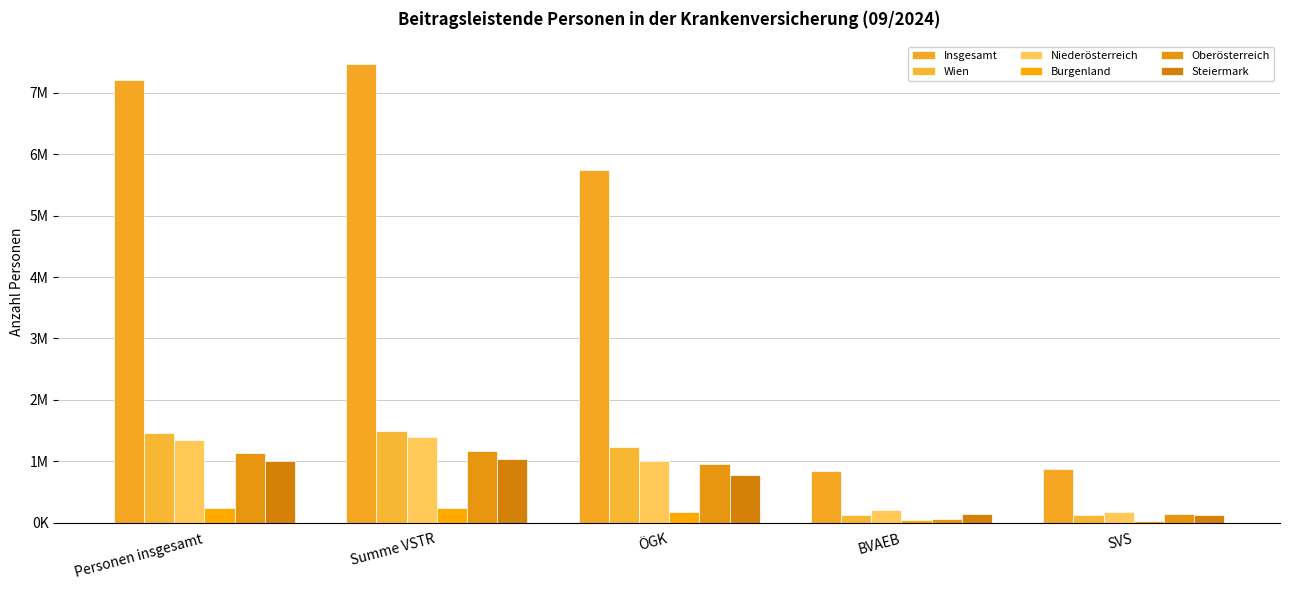

Reading left to right, extract all data points from this chart.

Insgesamt: 7213936	7467965	5751192	848406	868367
Wien: 1453750	1495055	1238421	131170	125464
Niederösterreich: 1345603	1403257	1012560	212655	178042
Burgenland: 234144	244579	176357	36353	31869
Oberösterreich: 1127459	1165258	960237	66218	138803
Steiermark: 1004136	1045023	771998	143888	129137